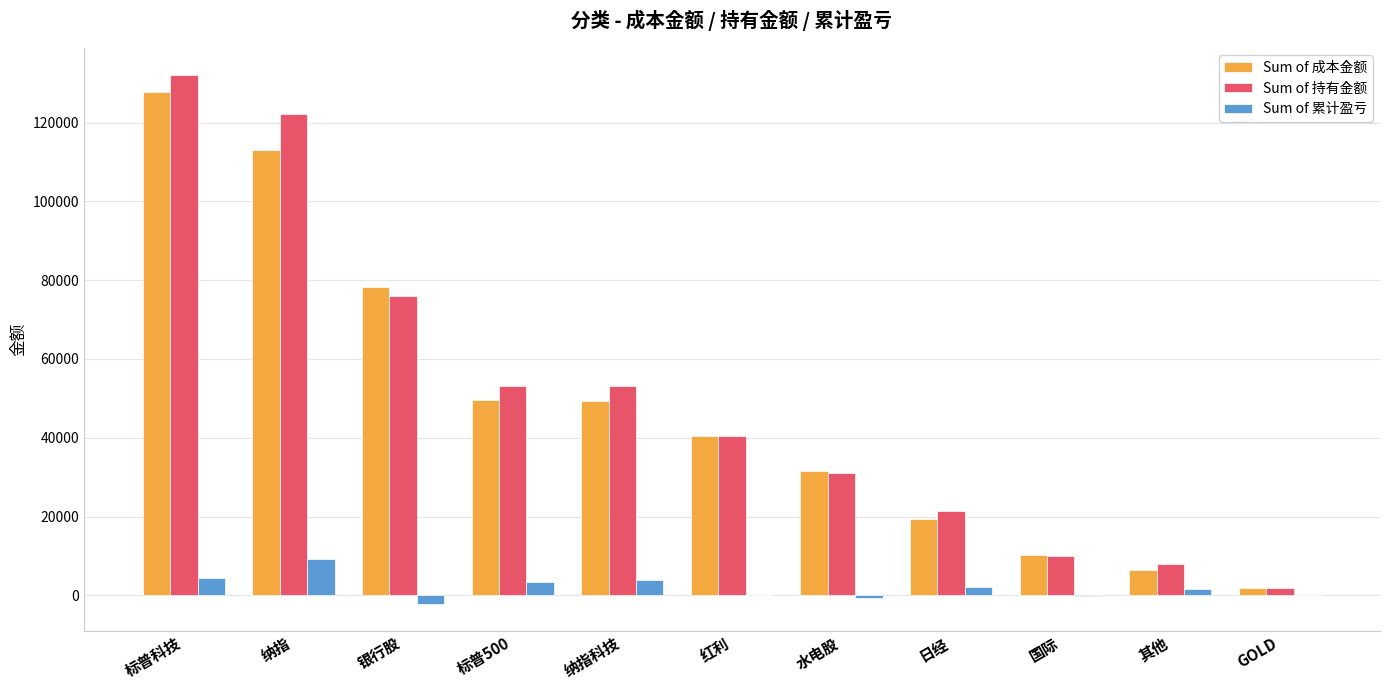

Between 红利 and 其他, which series saw the biggest shift?

Sum of 成本金额